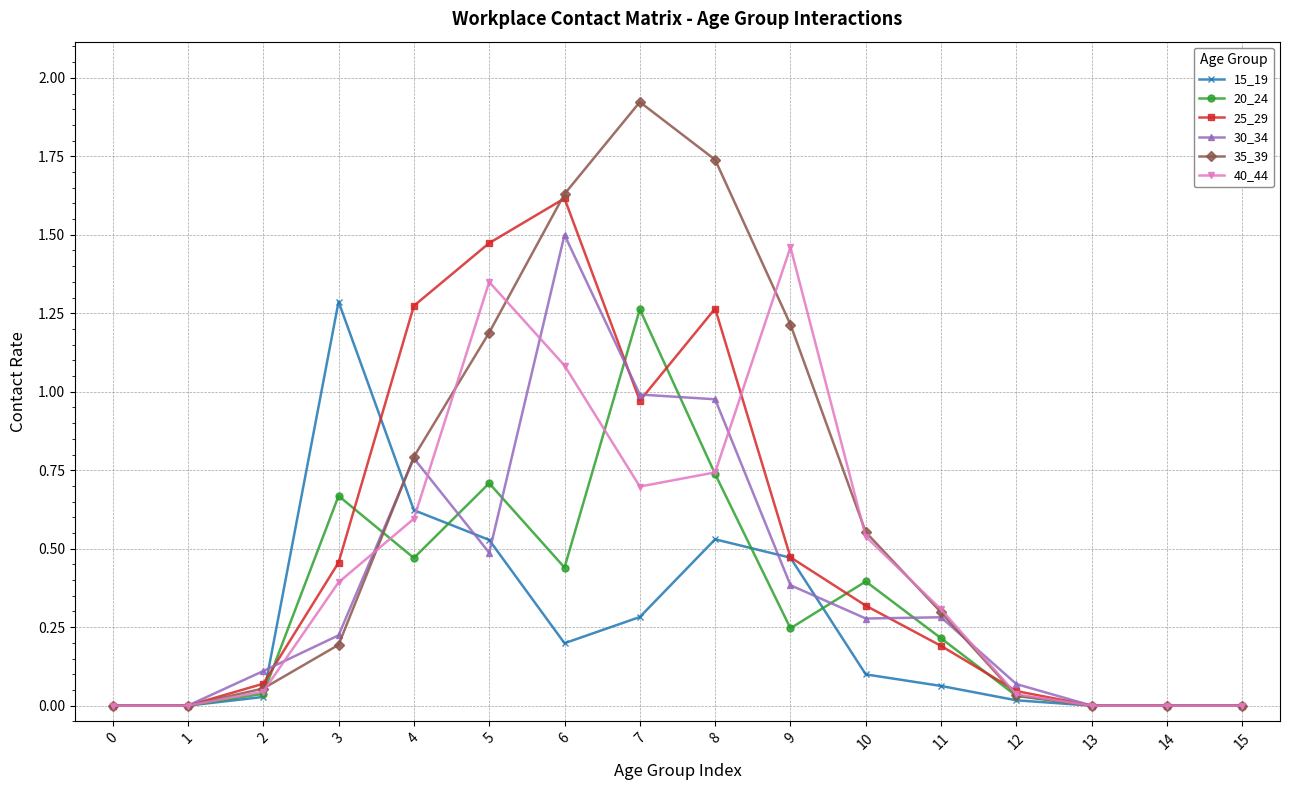

Which series has the largest total across all categories?

35_39